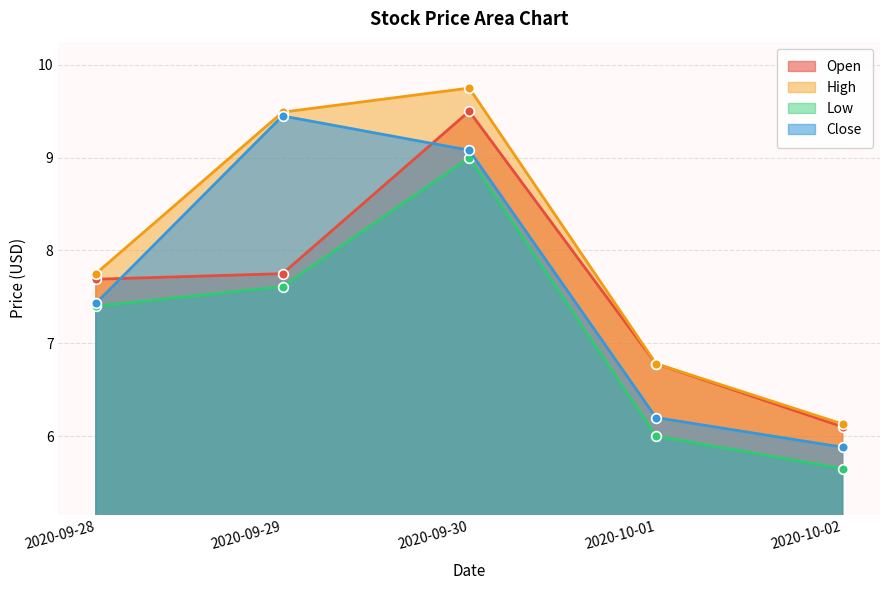

Reading left to right, list all the values displayed in this chart.

Open: 2020-09-28=7.7	2020-09-29=7.8	2020-09-30=9.5	2020-10-01=6.8	2020-10-02=6.1
High: 2020-09-28=7.8	2020-09-29=9.5	2020-09-30=9.8	2020-10-01=6.8	2020-10-02=6.1
Low: 2020-09-28=7.4	2020-09-29=7.6	2020-09-30=9.0	2020-10-01=6.0	2020-10-02=5.7
Close: 2020-09-28=7.4	2020-09-29=9.4	2020-09-30=9.1	2020-10-01=6.2	2020-10-02=5.9